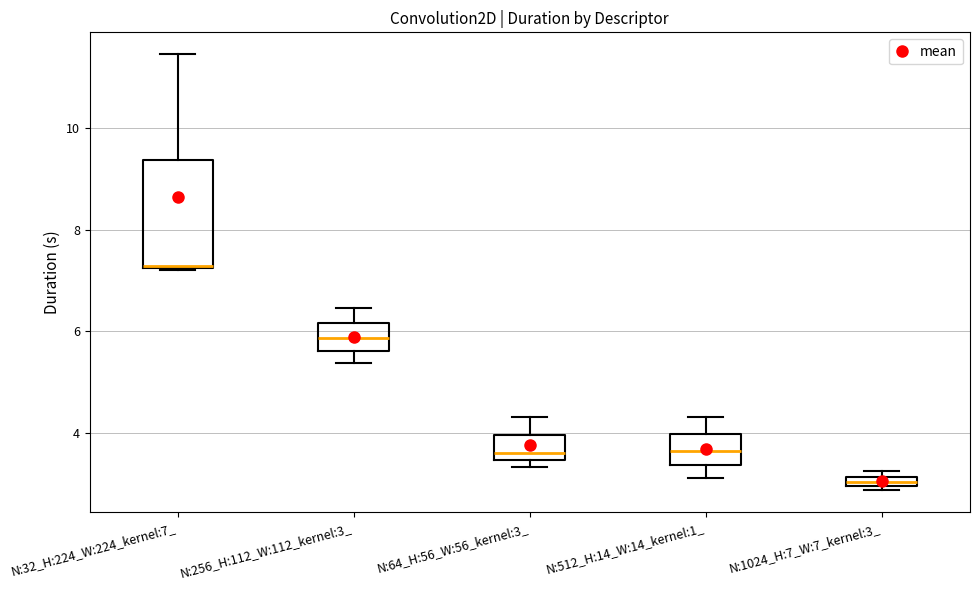

Which box is the tallest, from its lower edge to its upper edge?

N:32_H:224_W:224_kernel:7_